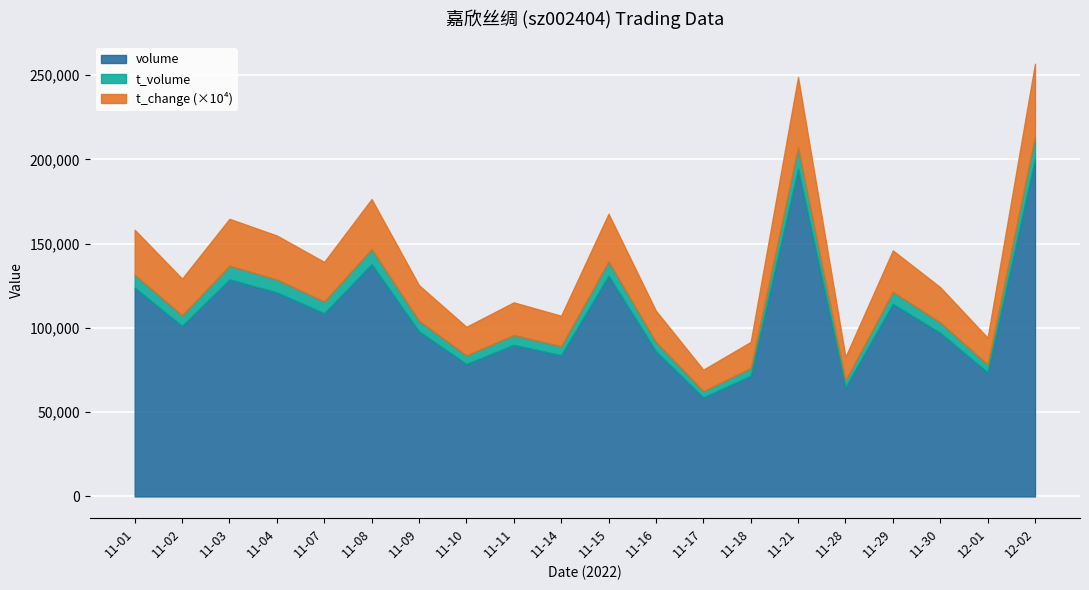

What is the difference between the maximum and minimum values in the volume series?

141785